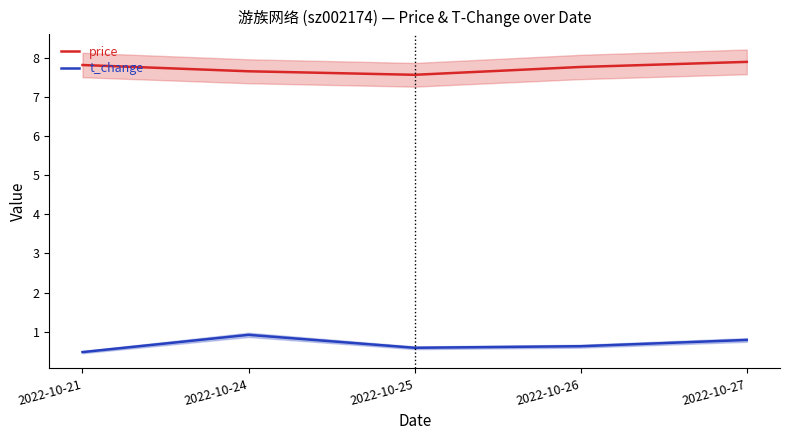

True or false: price and t_change cross at least once.

False